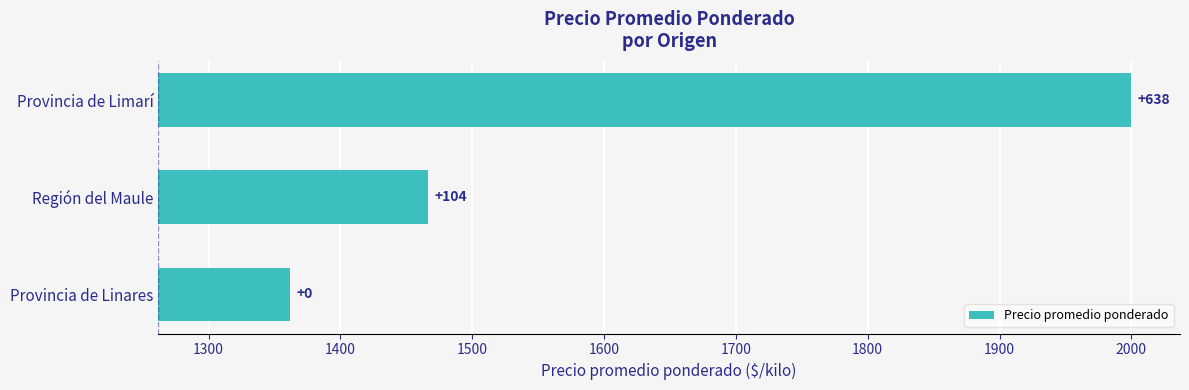

True or false: the data shows 294.2 at Provincia de Limarí.

False